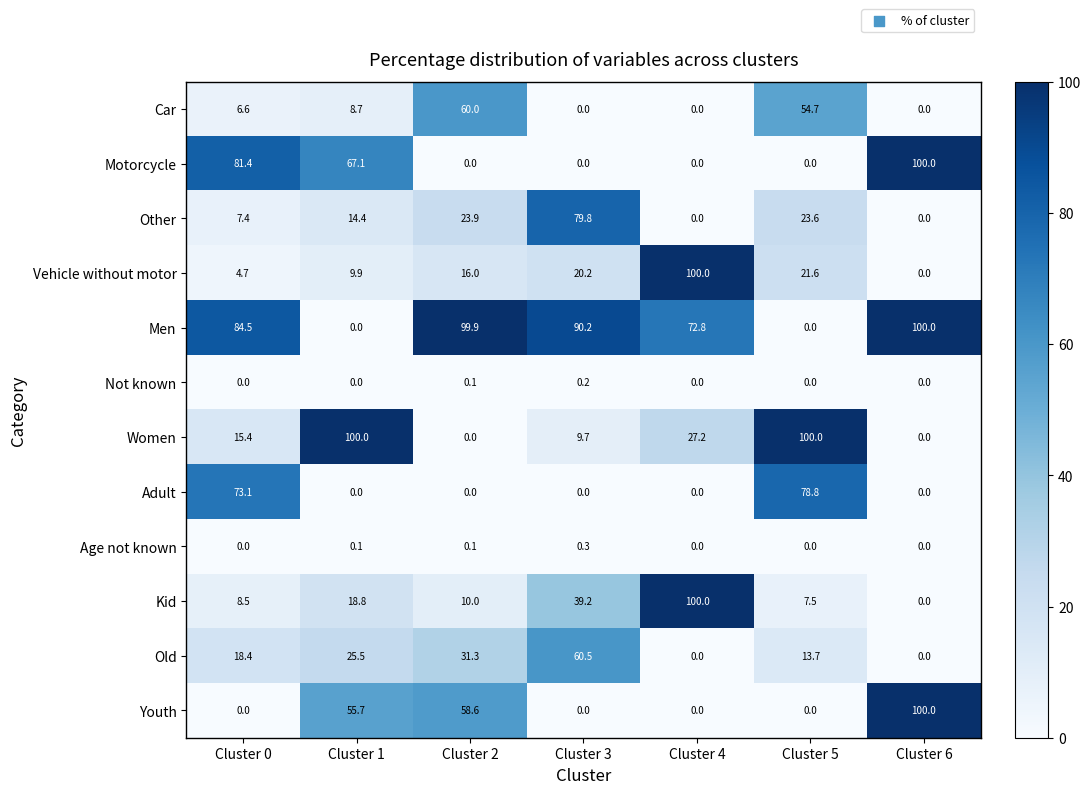

What is the sum of all Other values?

149.1